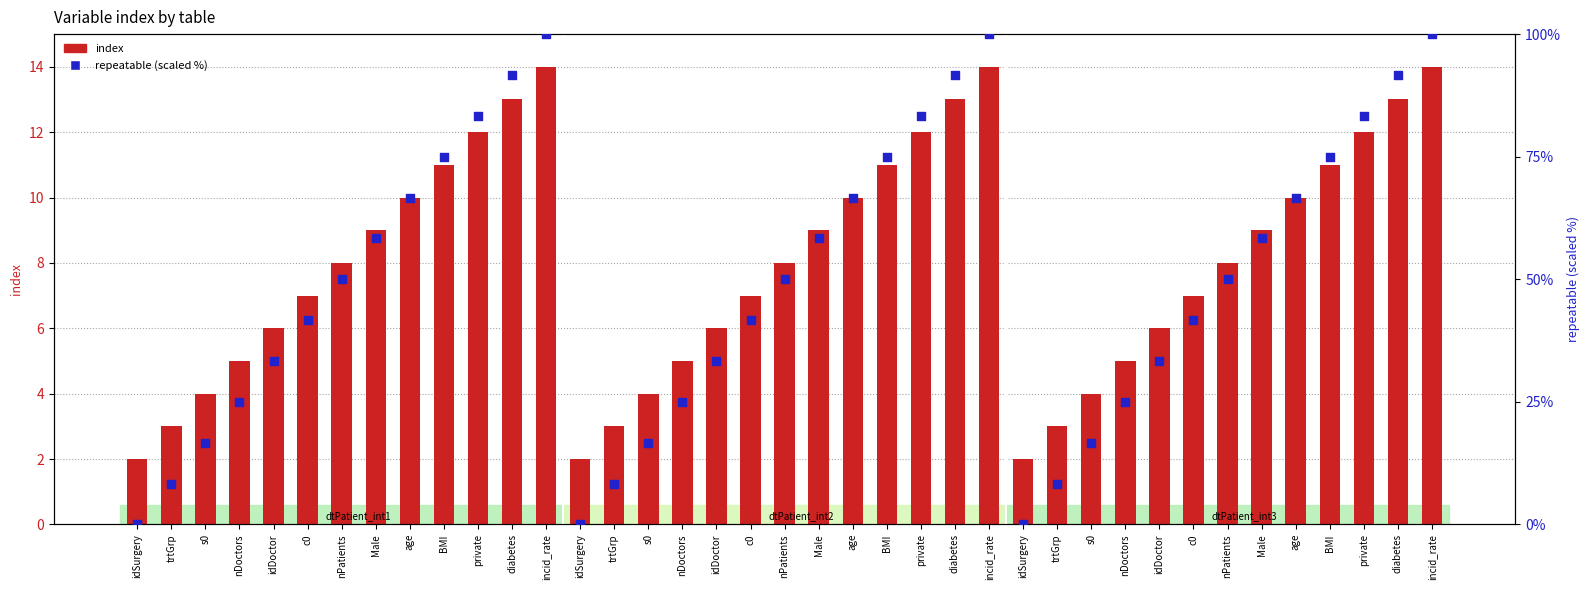

Which series reaches the minimum Y coordinate?

repeatable (scaled)